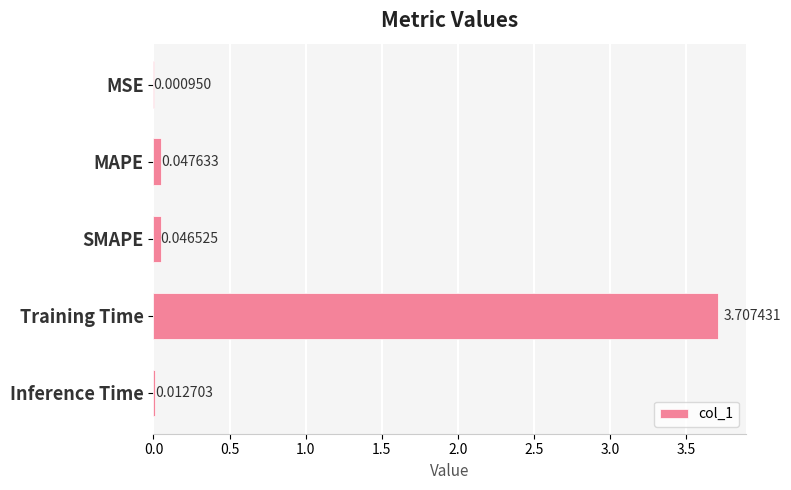

At which category does the chart reach its peak across all series?

Training Time